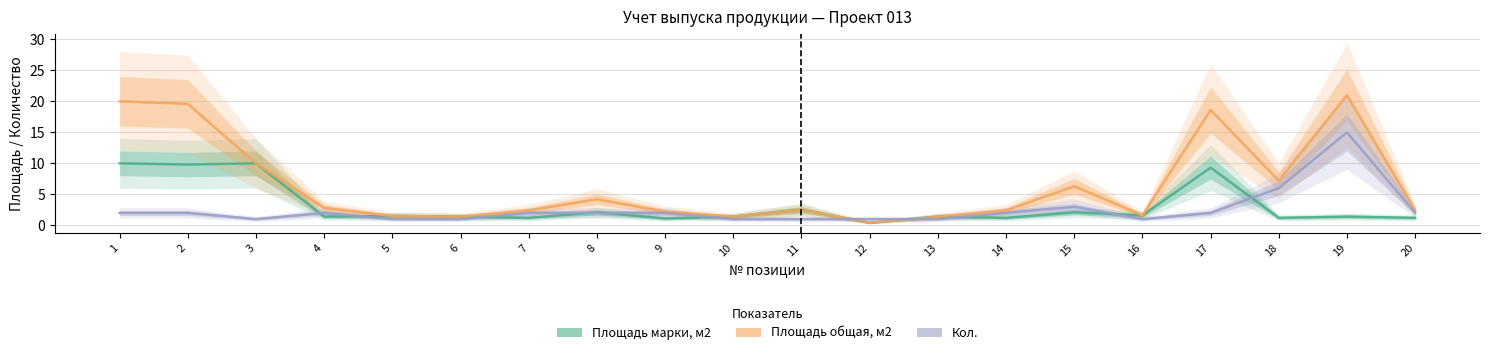

At 1, list the series in order from smallest to largest.

Кол., Площадь марки, м2, Площадь общая, м2